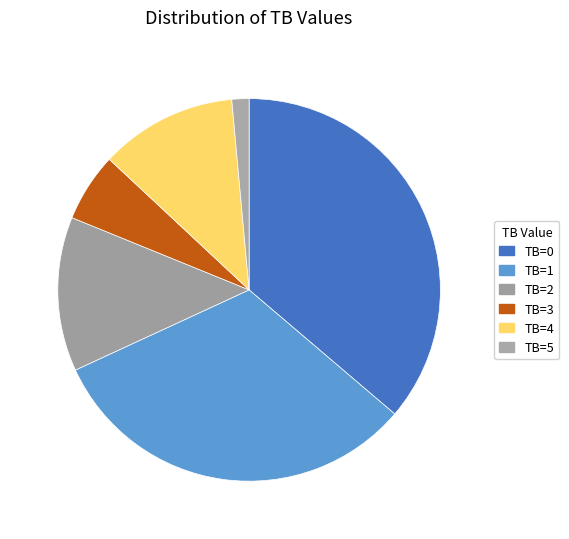

Rank the categories by value from highest to lowest.

TB=0, TB=1, TB=2, TB=4, TB=3, TB=5